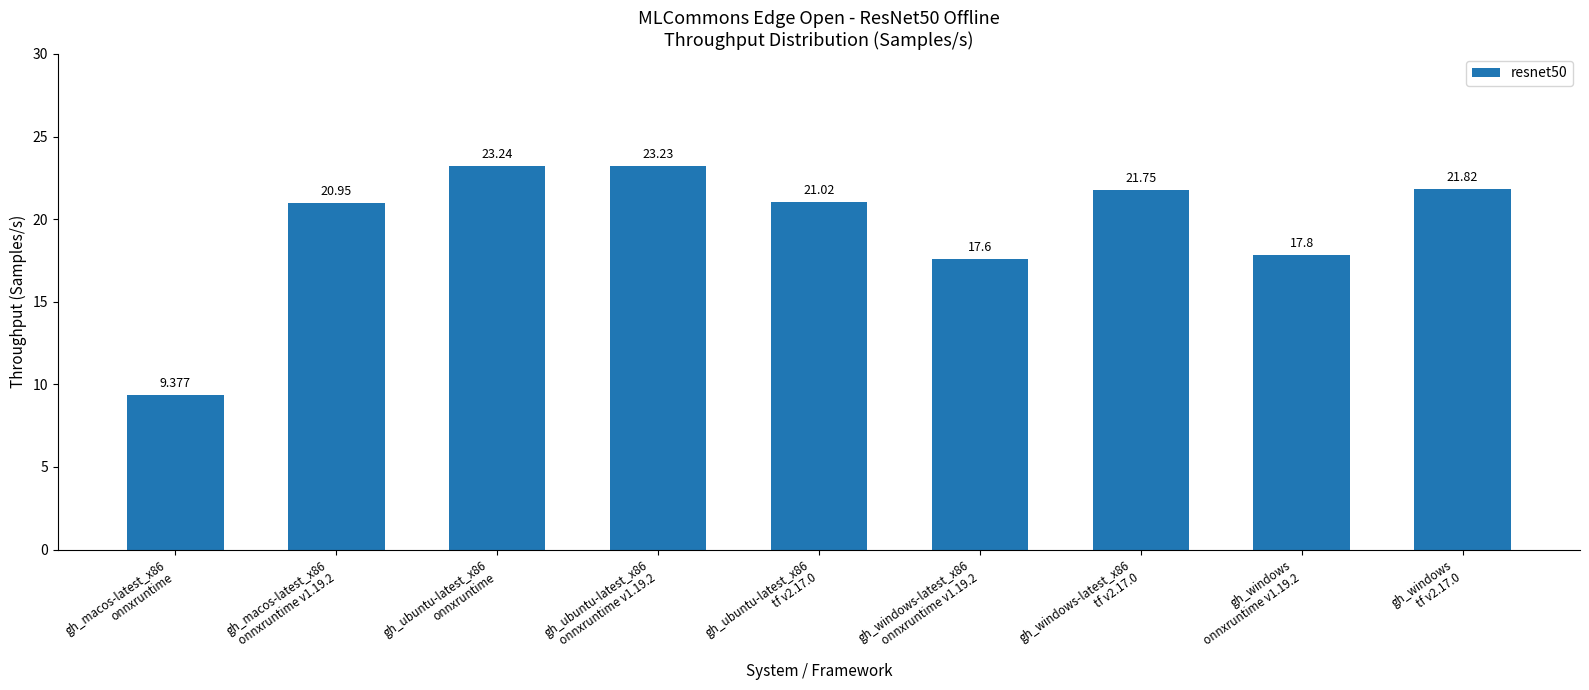

At which label is the value closest to 16?

gh_windows-latest_x86
onnxruntime v1.19.2